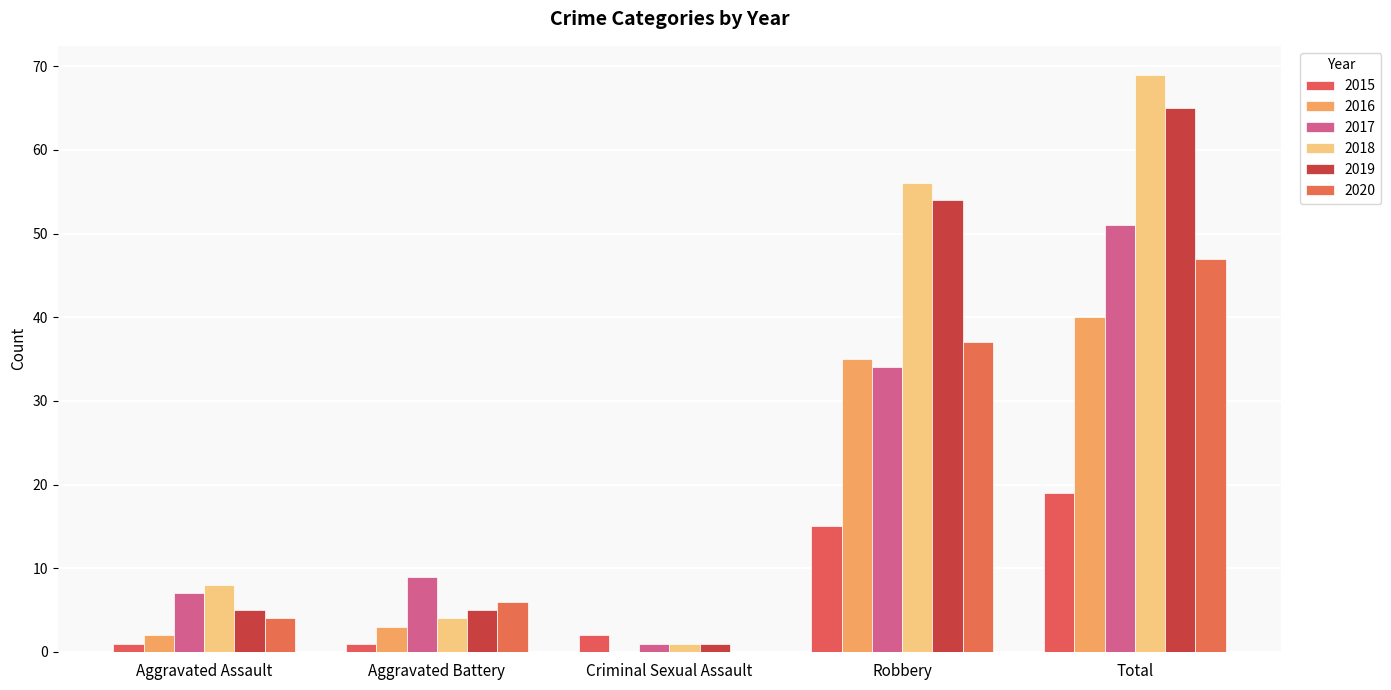

True or false: 2018 has a value of 8 at Aggravated Assault.

True